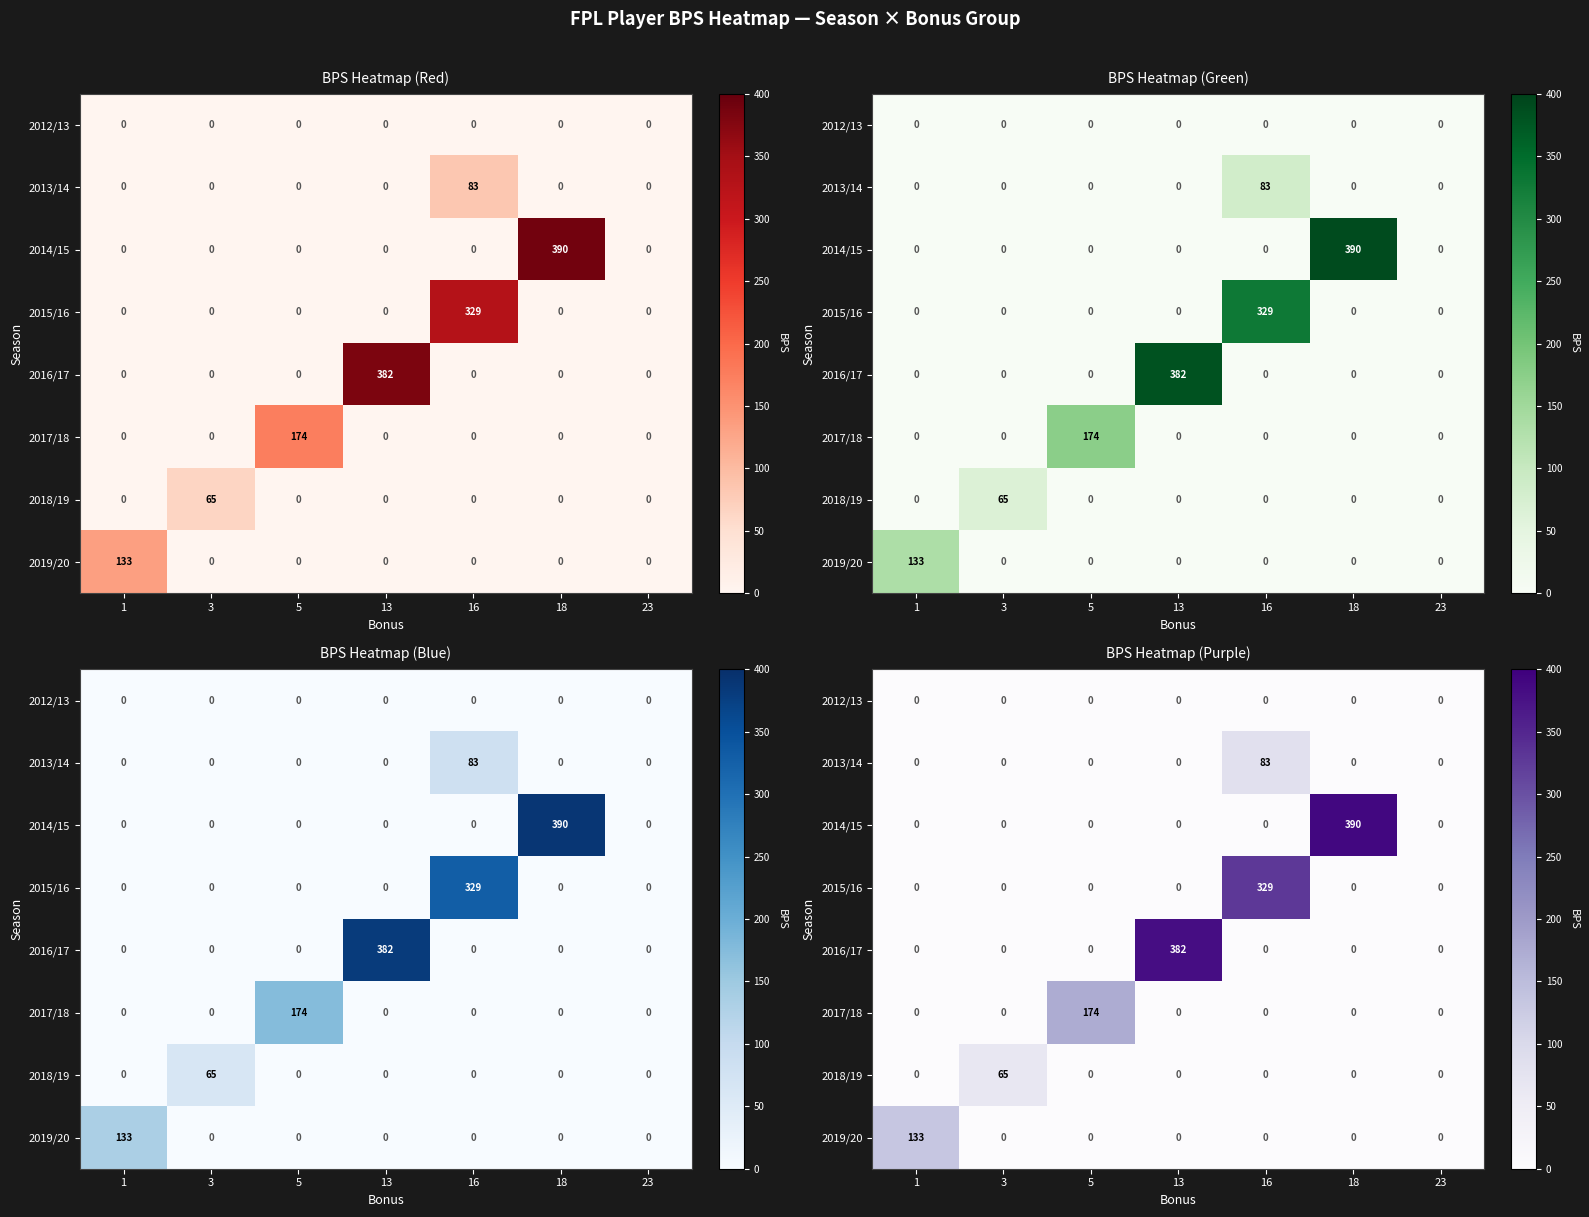

The 2015/16 series shows 458 at 16. True or false?

False